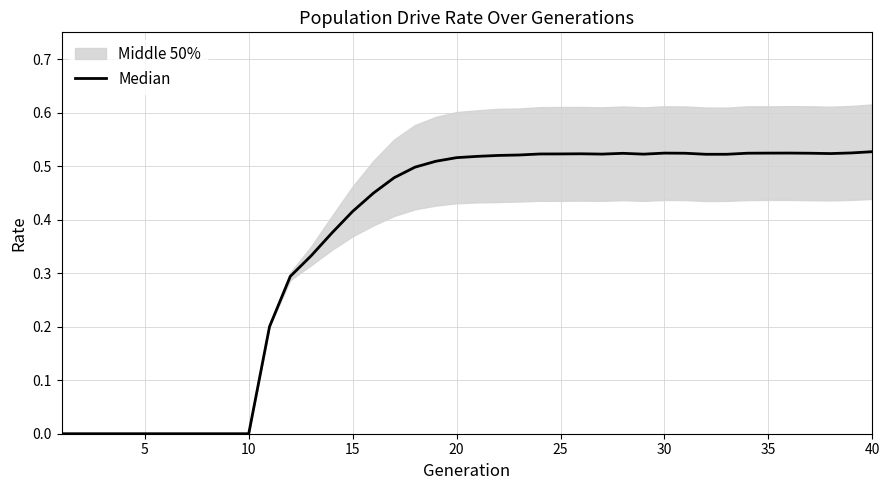

Reading left to right, list all the values displayed in this chart.

0.0	0.0	0.0	0.0	0.0	0.0	0.0	0.0	0.0	0.0	0.2	0.3	0.3	0.4	0.4	0.4	0.5	0.5	0.5	0.5	0.5	0.5	0.5	0.5	0.5	0.5	0.5	0.5	0.5	0.5	0.5	0.5	0.5	0.5	0.5	0.5	0.5	0.5	0.5	0.5